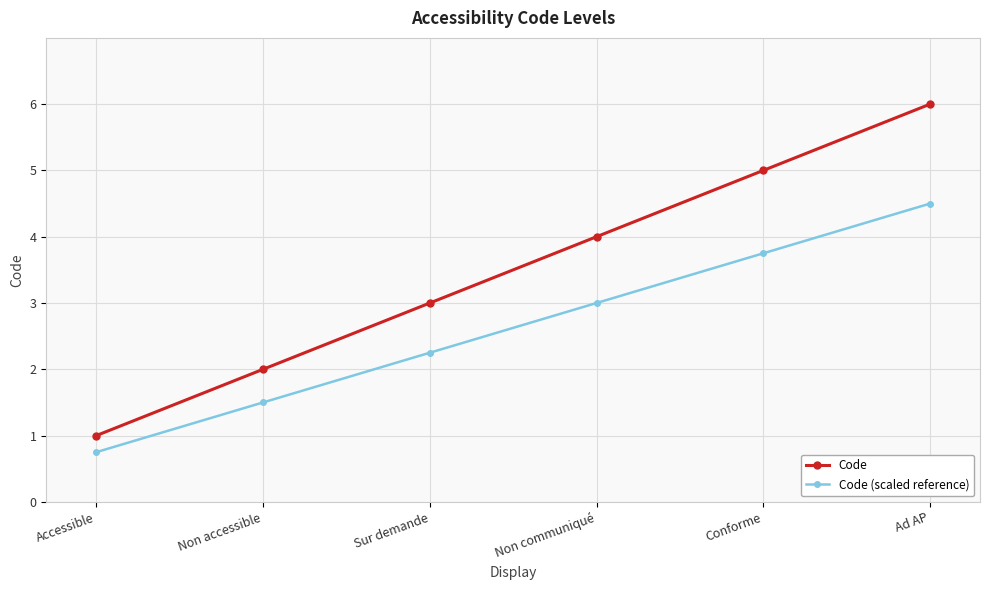

True or false: Code (scaled reference) and Code cross at least once.

False